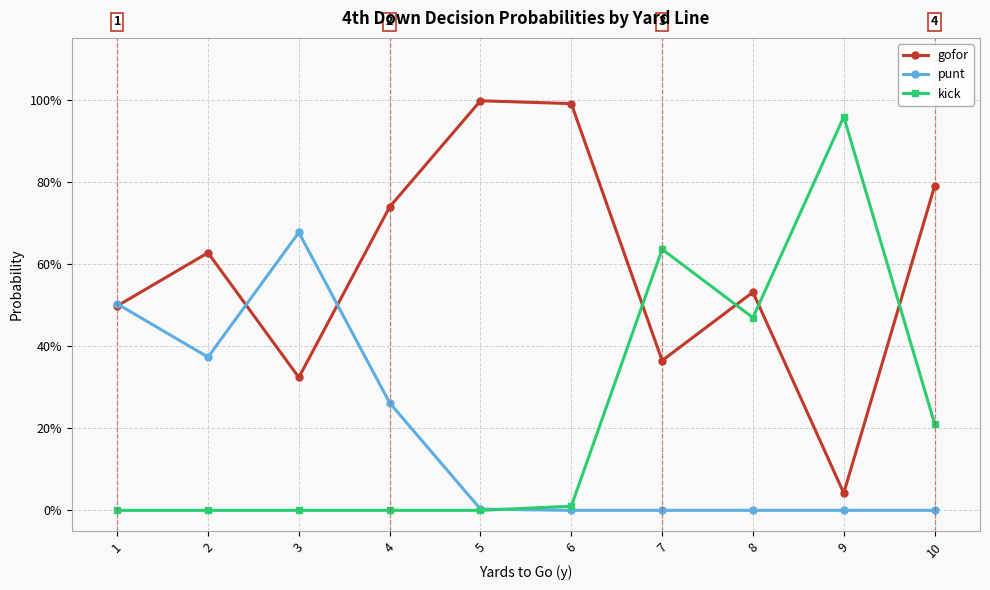

True or false: kick and punt cross at least once.

True